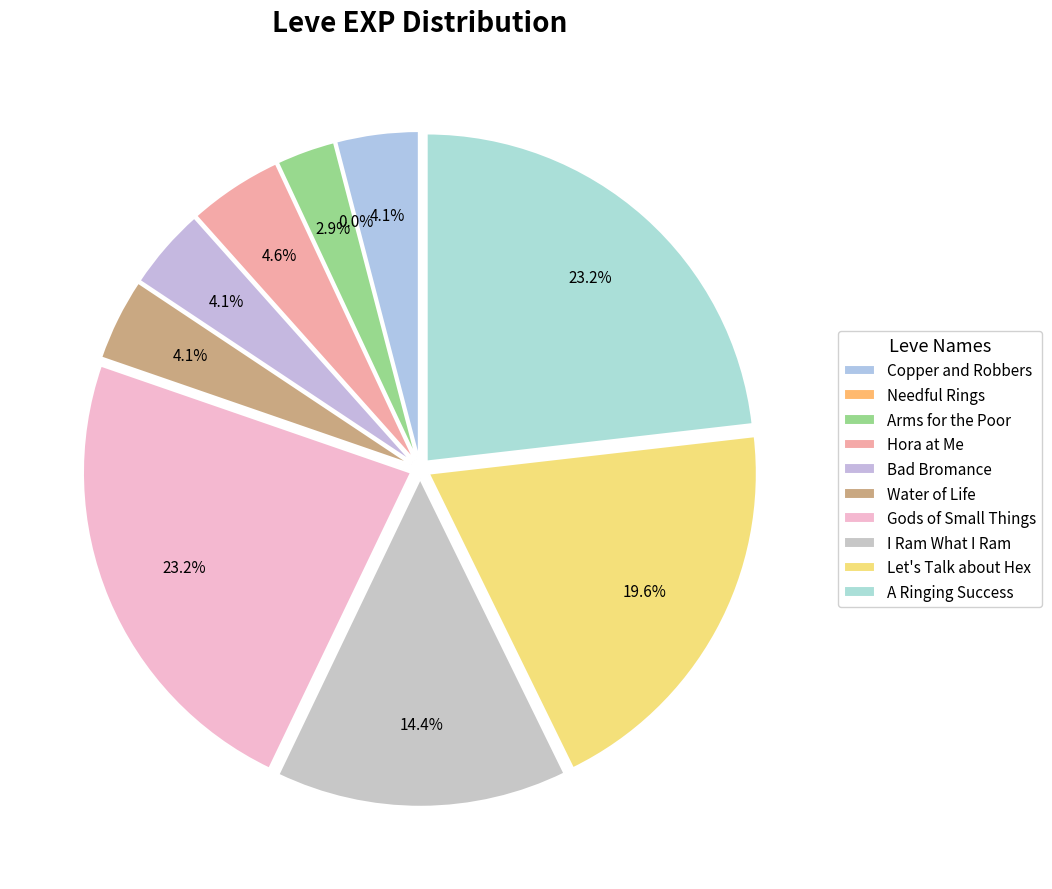

Does any single category account for the majority?

No